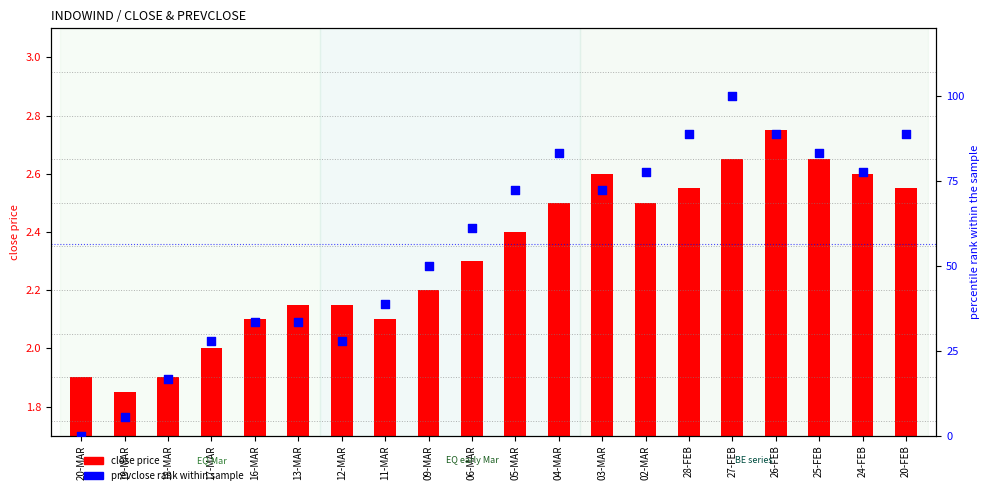

At how many categories does at least one series exceed 76?

8